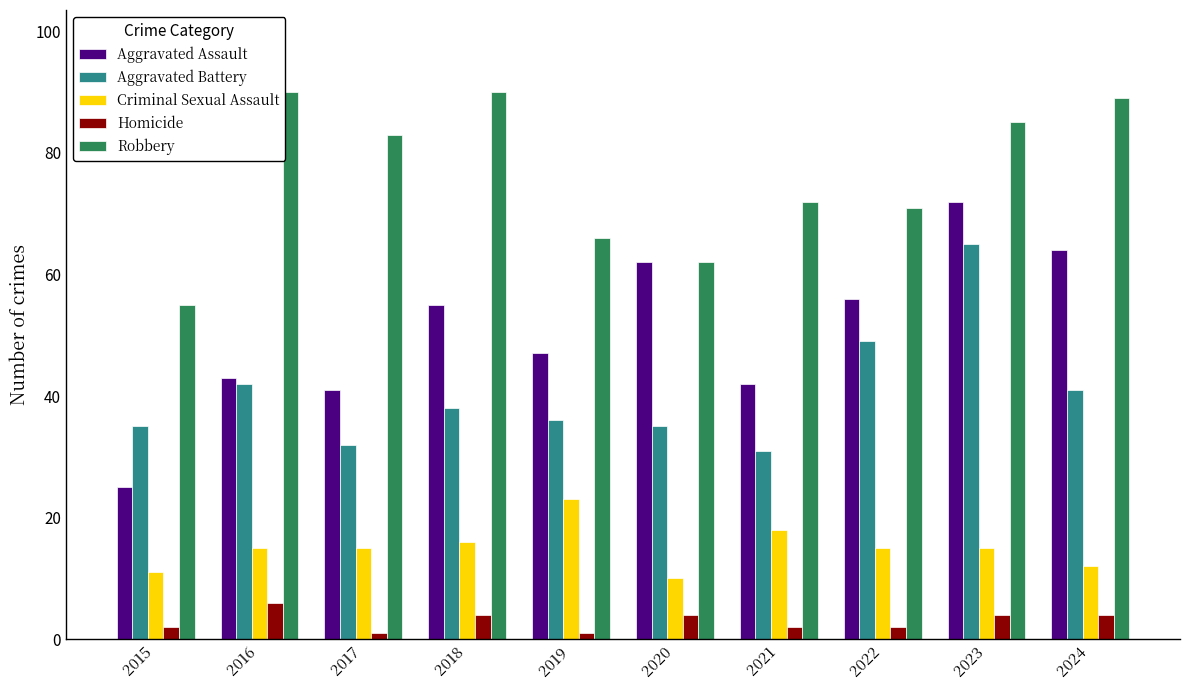

What is the spread (max minus min) of values at 2021?

70